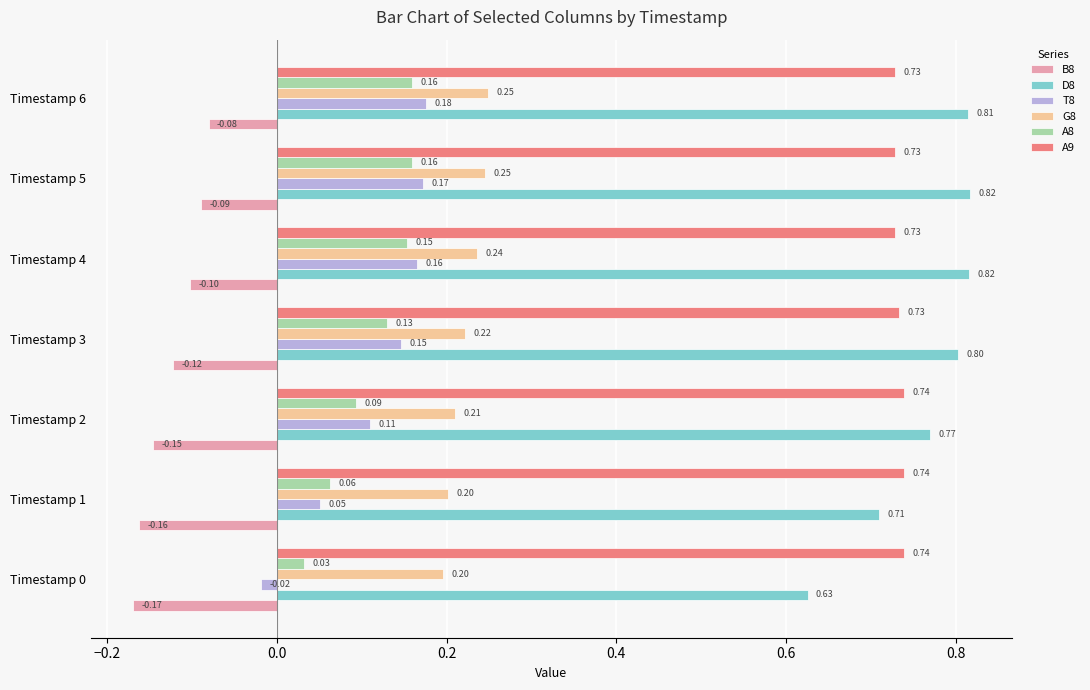

What is the average value of the D8 series?

0.8